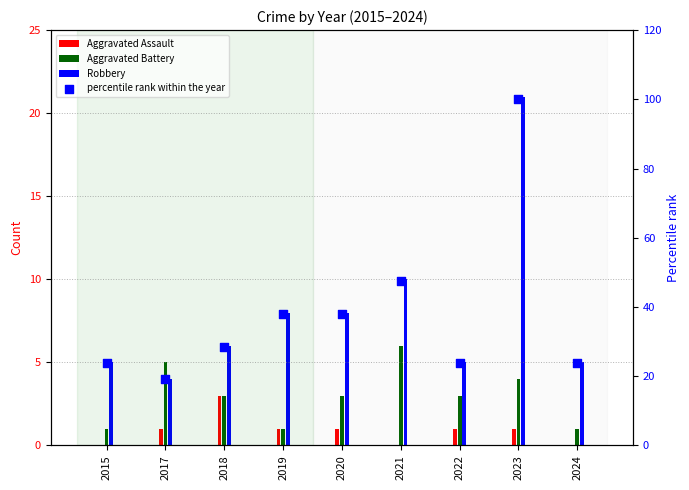

Which has a higher value, 2024 or 2021?

2021